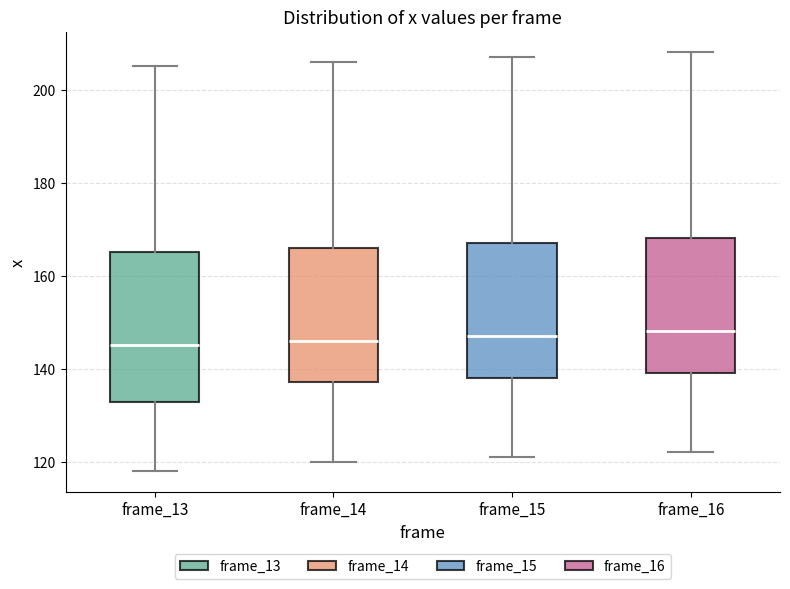

Reading left to right, read every box against the y-axis: the position of its median line, the range the box covers, and the ends of its whiskers. The values are not printed on the chart, so give them approximately, as read against the axis.

frame_13: median 146, box 132 to 166, whiskers 118 to 206
frame_14: median 146, box 138 to 166, whiskers 120 to 206
frame_15: median 148, box 138 to 168, whiskers 122 to 208
frame_16: median 148, box 140 to 168, whiskers 122 to 208